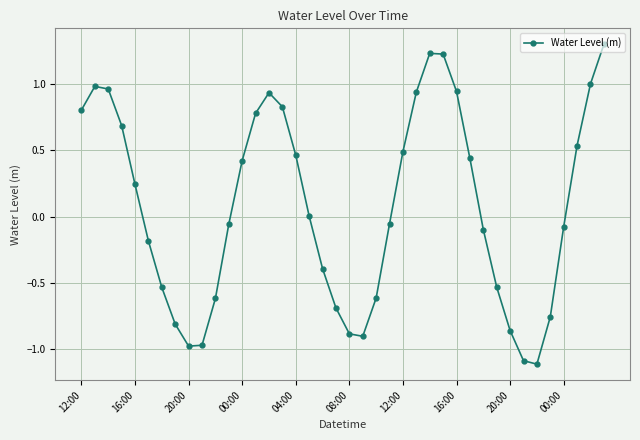

What is the difference between the maximum and minimum values?

2.4